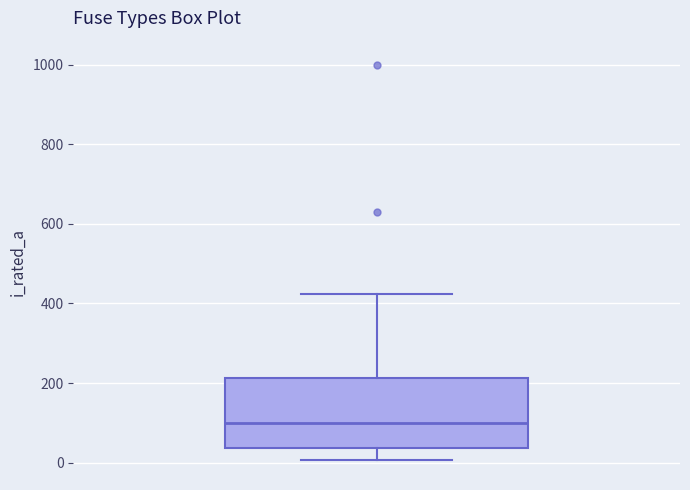

Transcribe this box plot: give where the median line is, the range the box spans, and where the two whiskers end, as read against the y-axis. The values are not printed on the chart, so give them approximately, as read against the axis.

median 100, box 40 to 220, whiskers 0 to 420